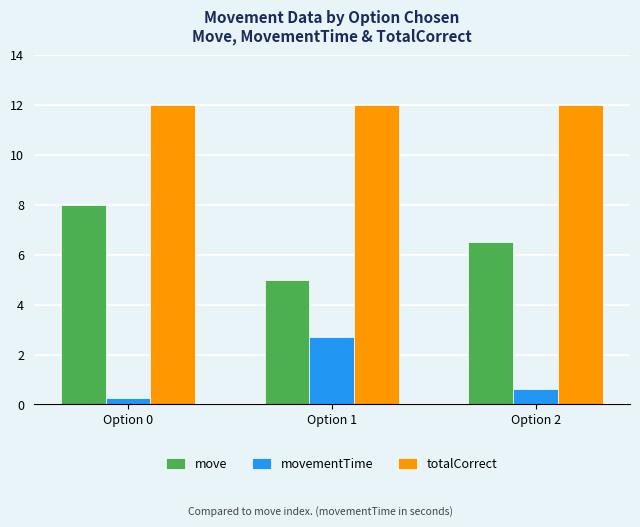

What is the difference between the maximum and minimum values in the move series?

3.0